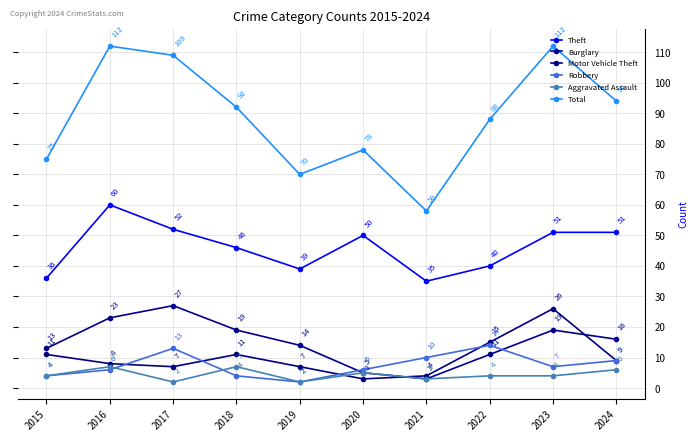

The Motor Vehicle Theft series shows 8 at 2016. True or false?

True